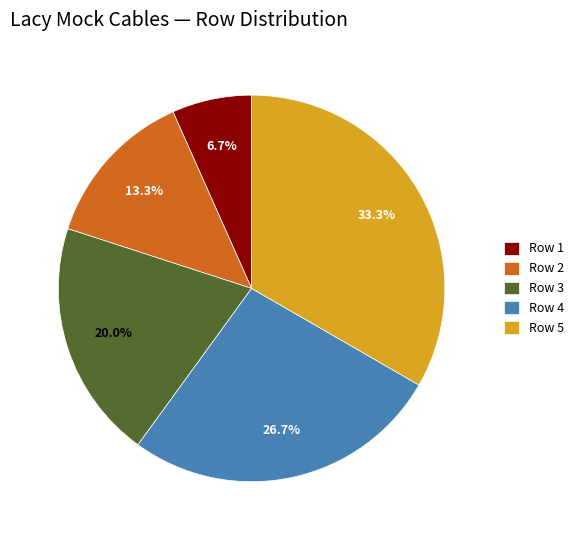

True or false: Row 1 accounts for 7% of the total.

True